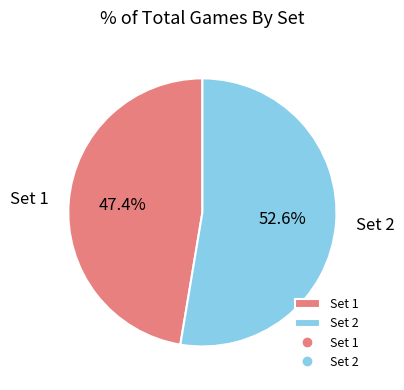

To the nearest percent, what is the average slice percentage?

50%